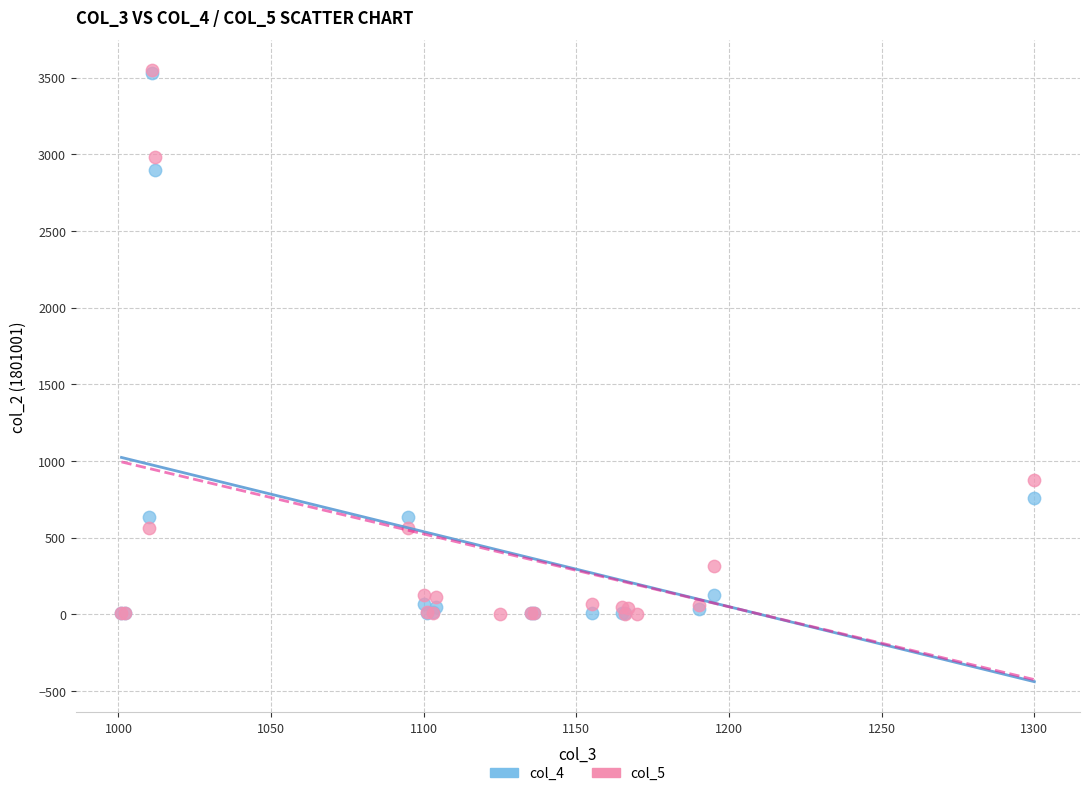

Which series has the largest Y range (max minus min)?

col_5